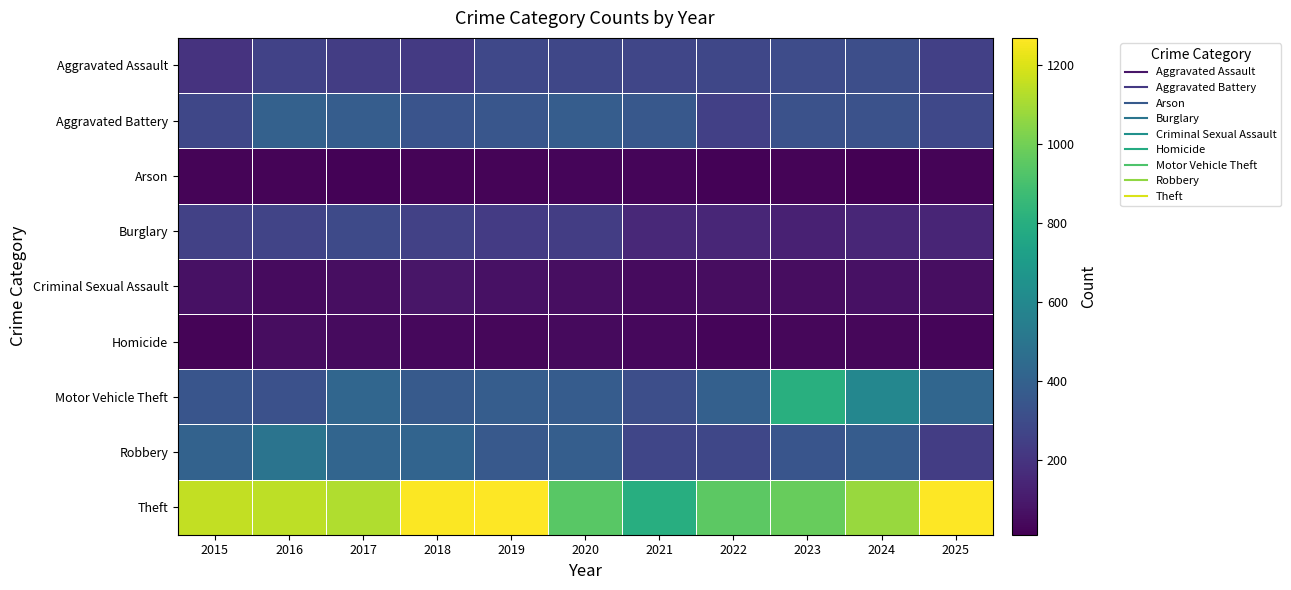

What is the minimum value shown in the chart?

10